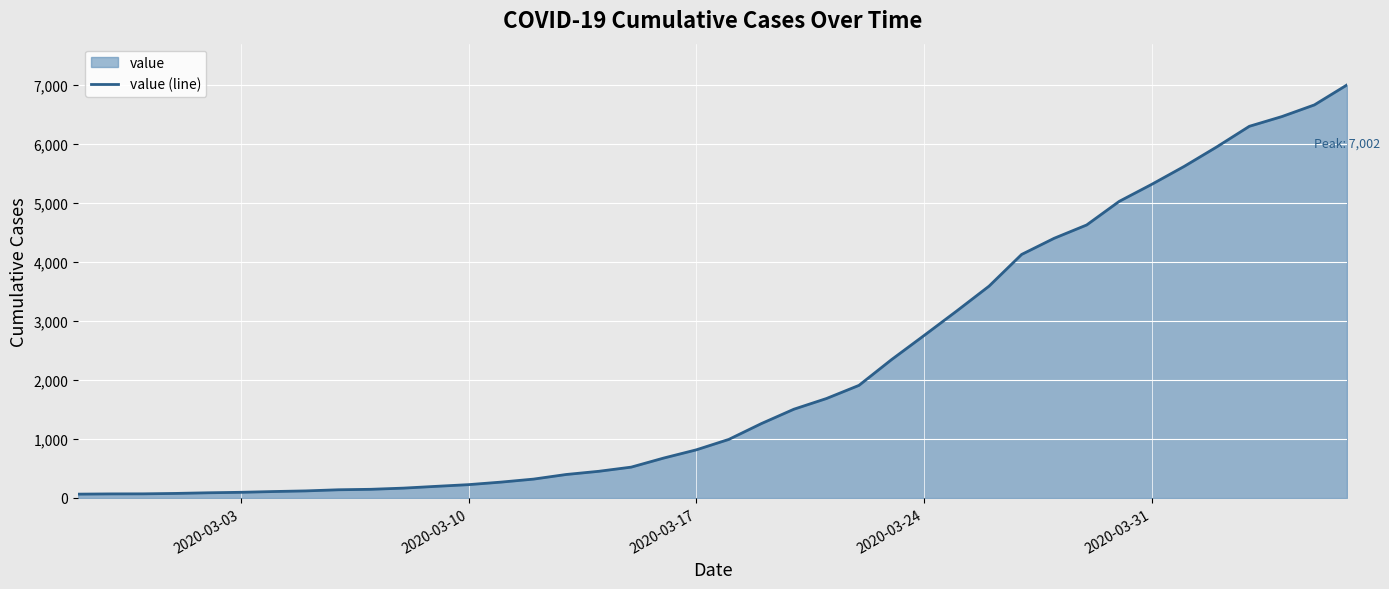

How many data points does each series have?

40